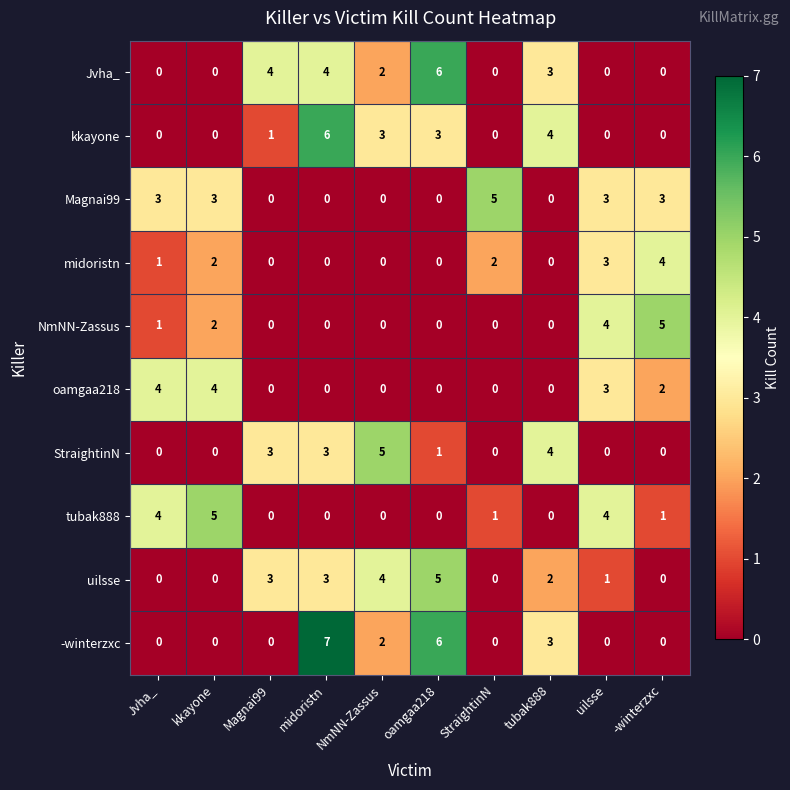

What is the maximum value shown in the chart?

7